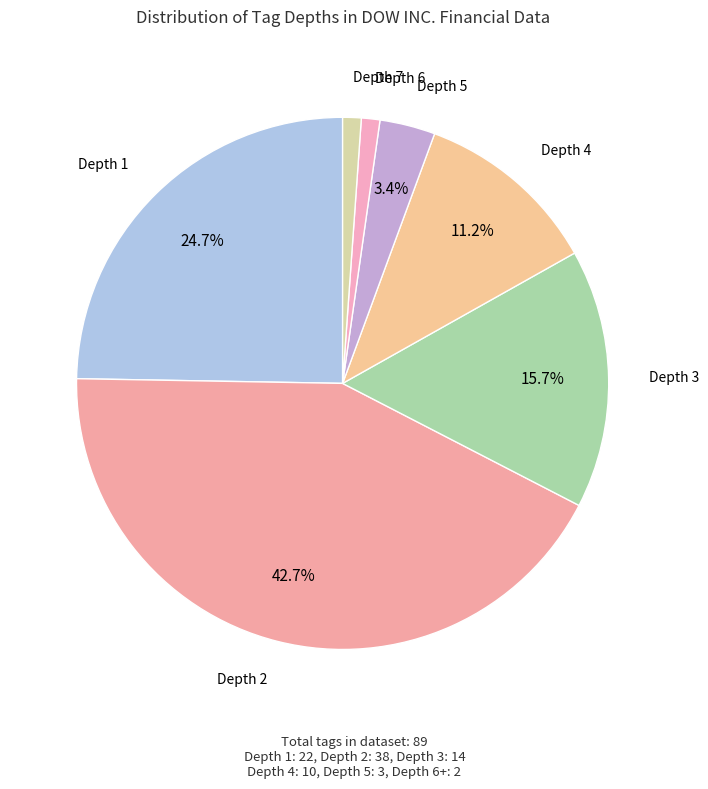

Count the number of slices in the pie.

7